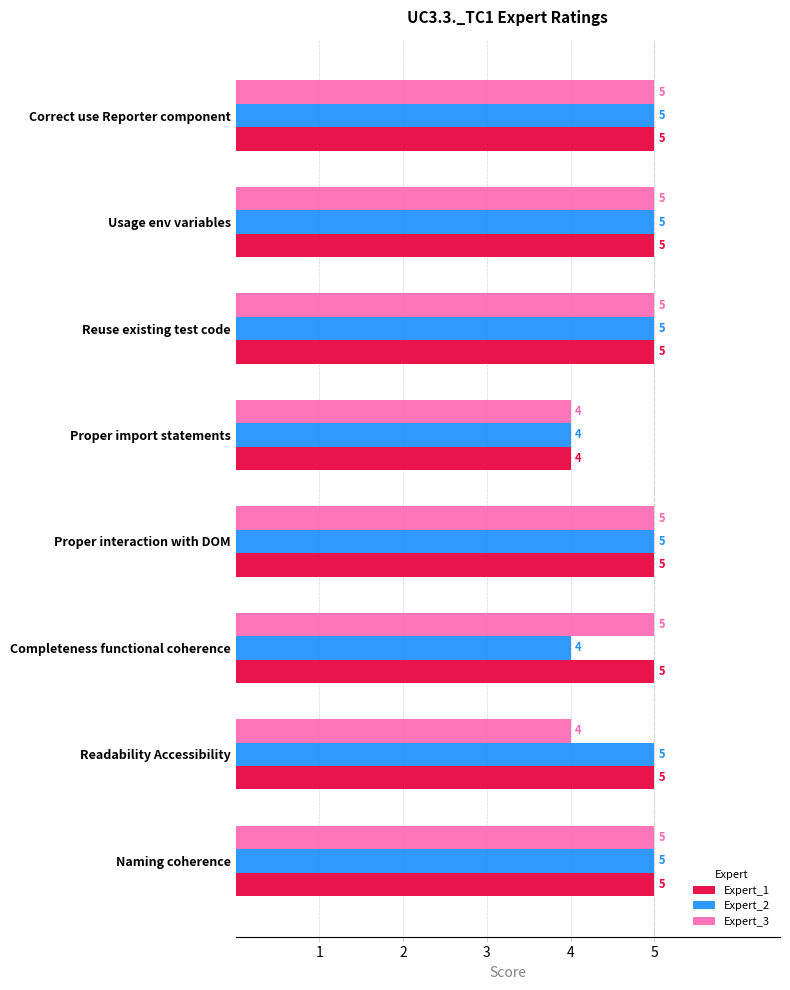

Count the Expert_3 values in the range 5 to 6.

6